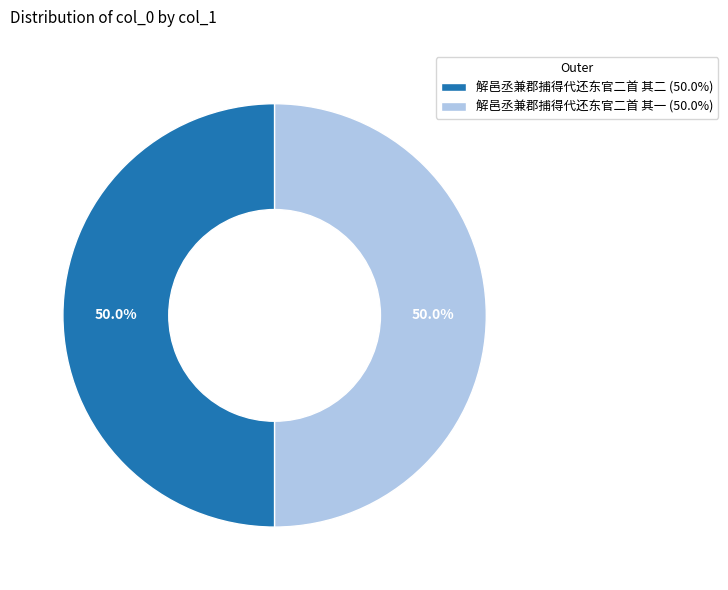

What is the ratio of the value at 解邑丞兼郡捕得代还东官二首 其一 (50.0%) to the value at 解邑丞兼郡捕得代还东官二首 其二 (50.0%)?

1.0